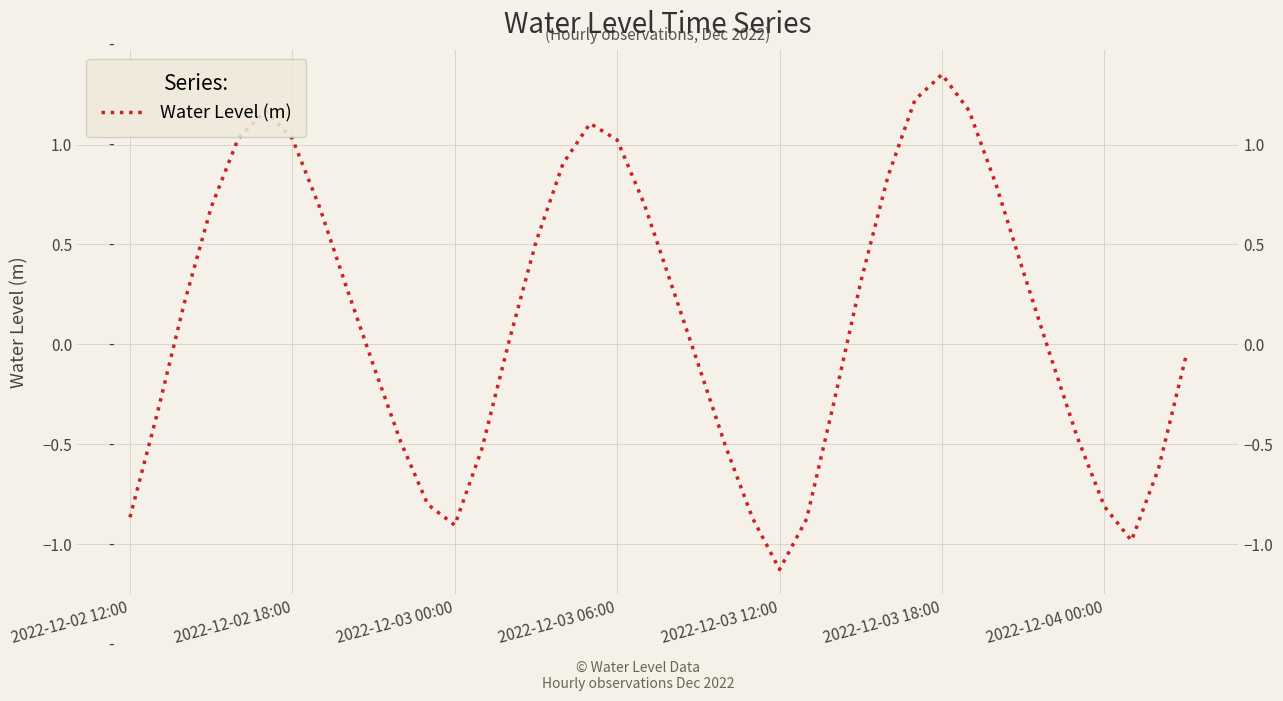

What is the label of the 1st point from the left?

2022-12-02 12:00